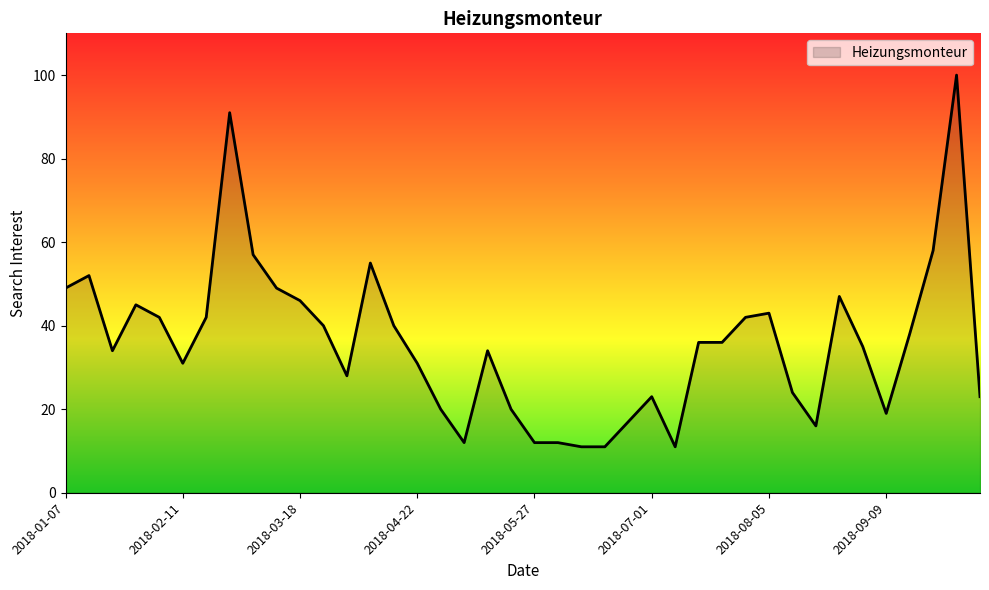

What is the smallest value displayed?

11